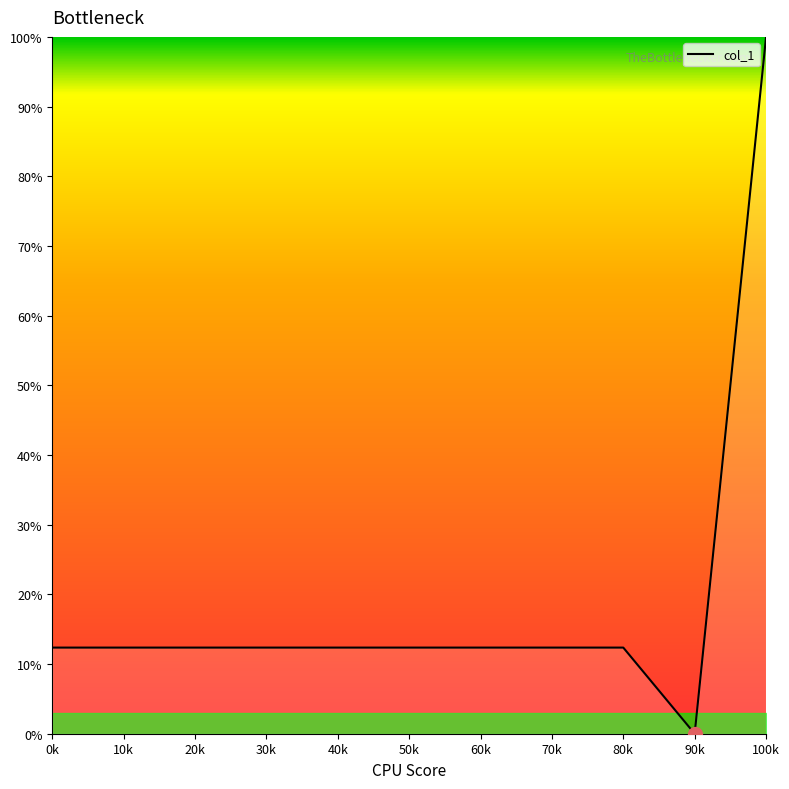

Which label corresponds to the largest value in the chart?

100k